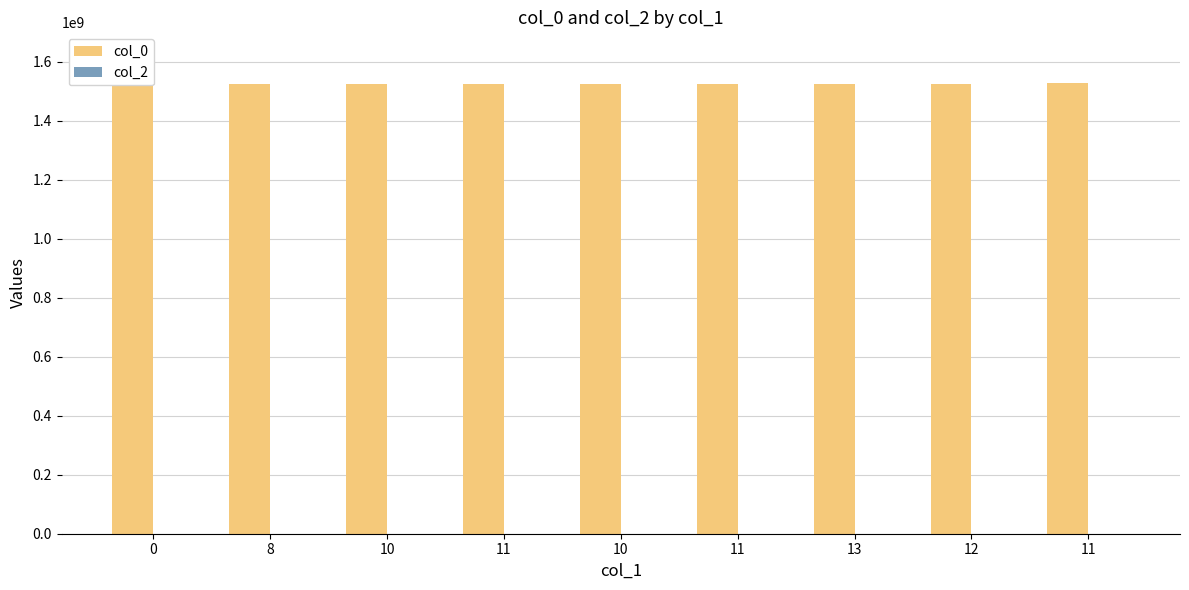

What is the greatest value displayed?

1526689831